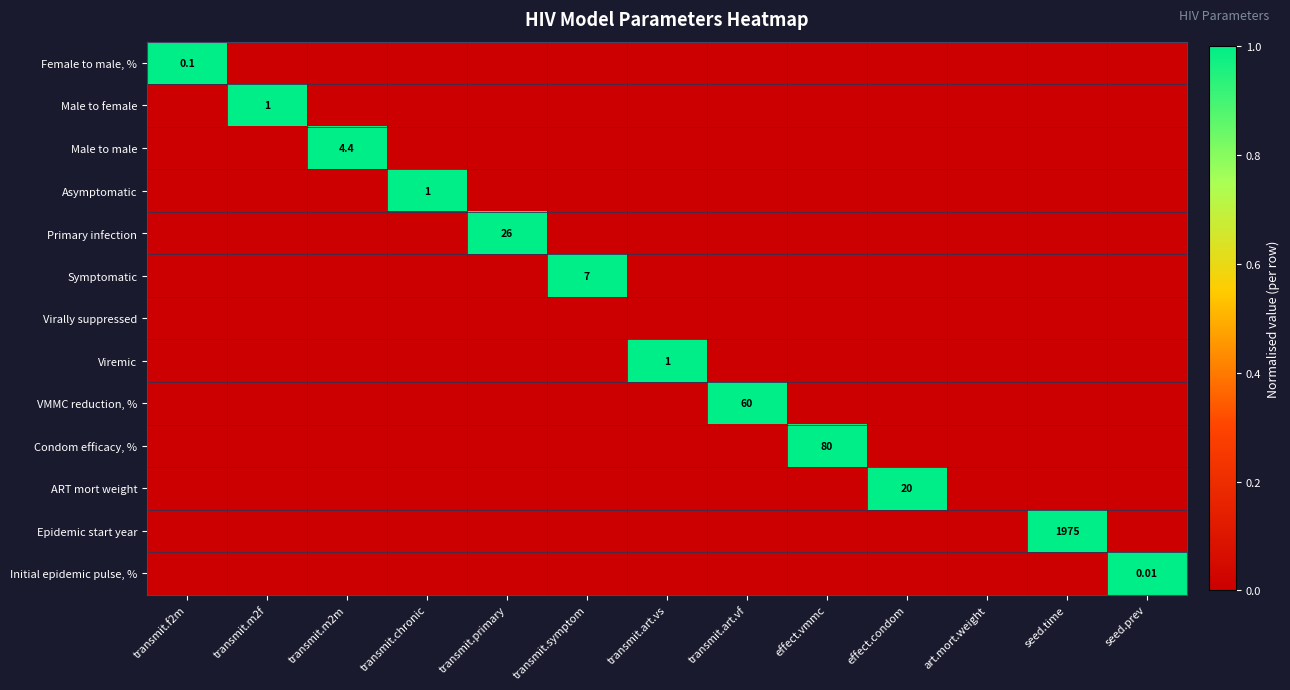

At which label is Epidemic start year closest to 0?

transmit.f2m